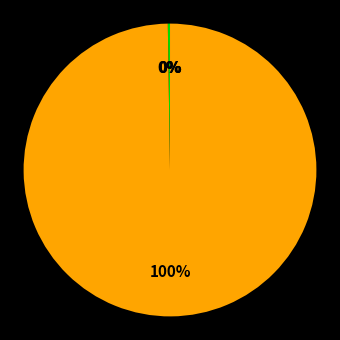

Is there any slice that represents more than half of the pie?

Yes